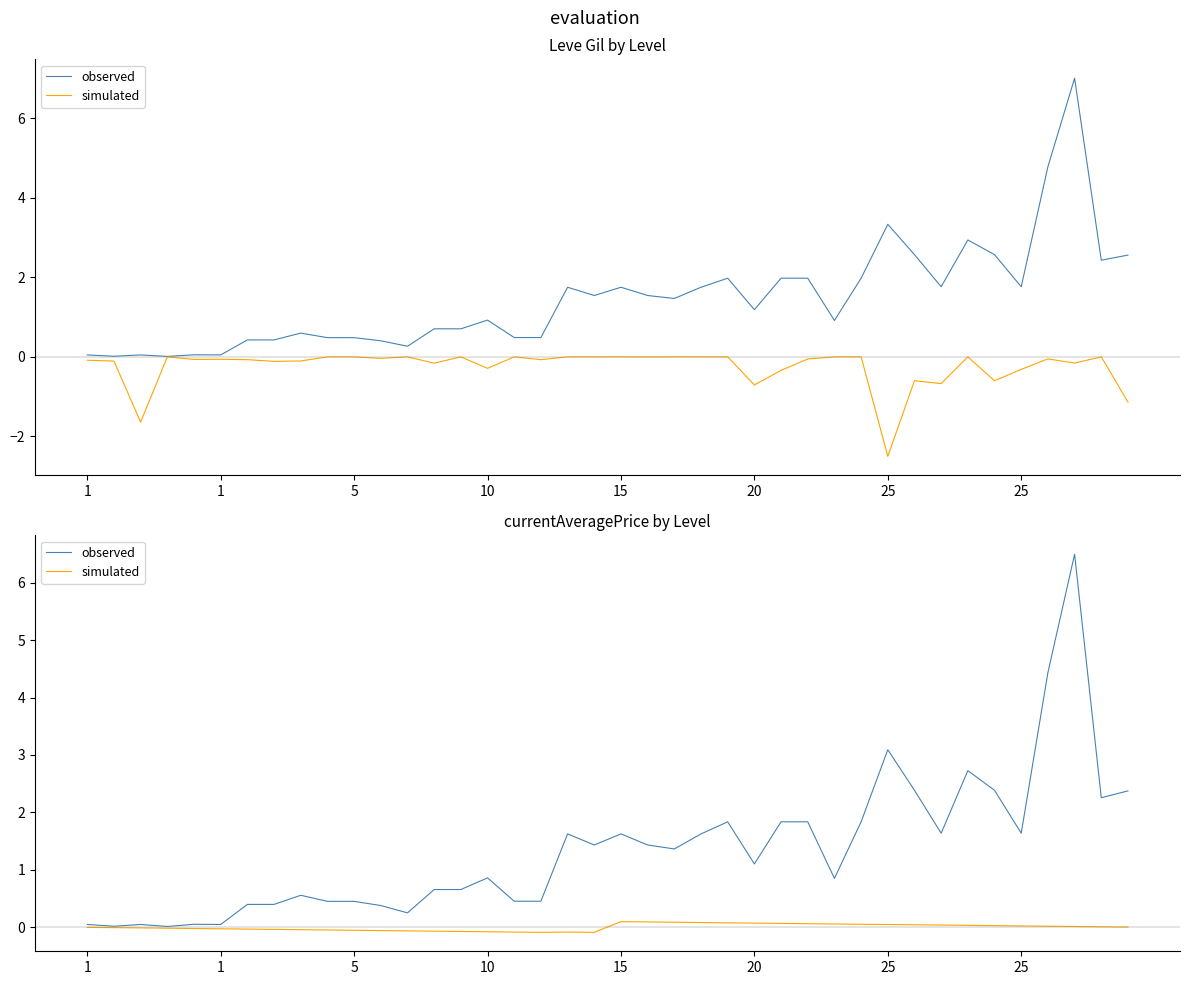

How many positive values does the simulated series have?

20